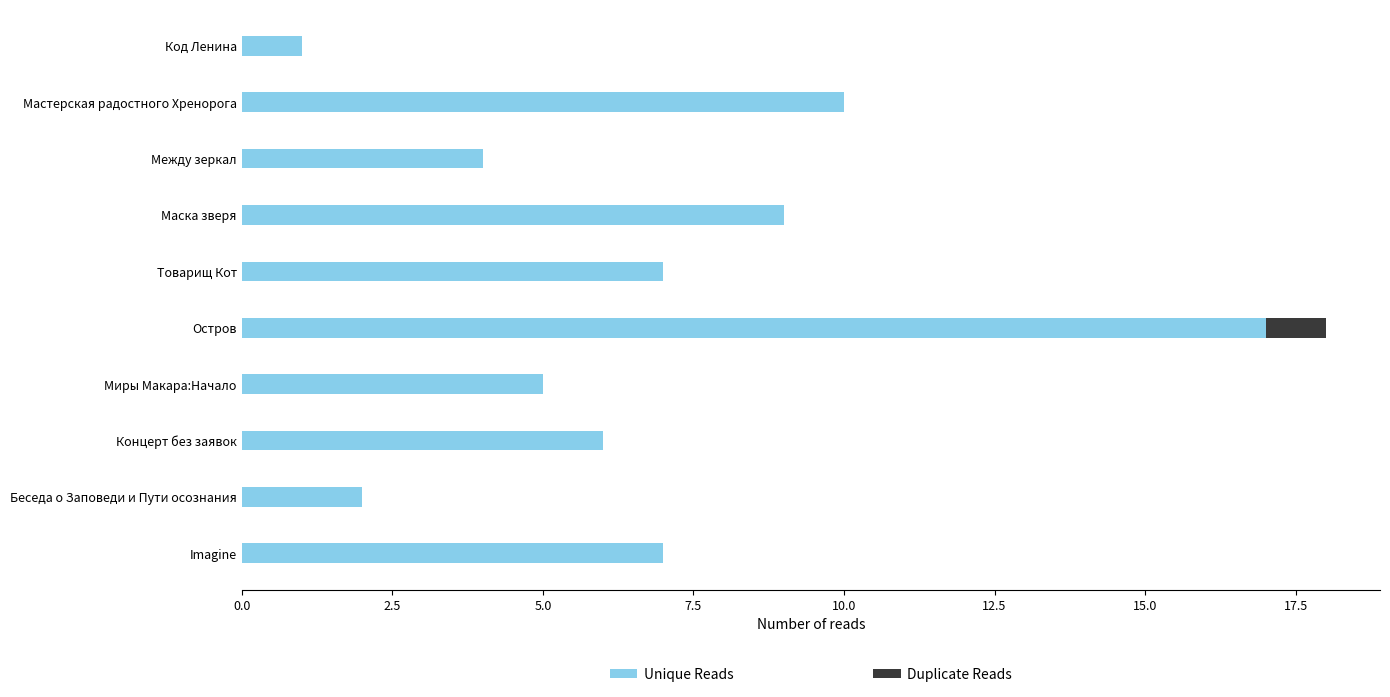

What is the sum of the Unique Reads values at Маска зверя and Imagine?

16